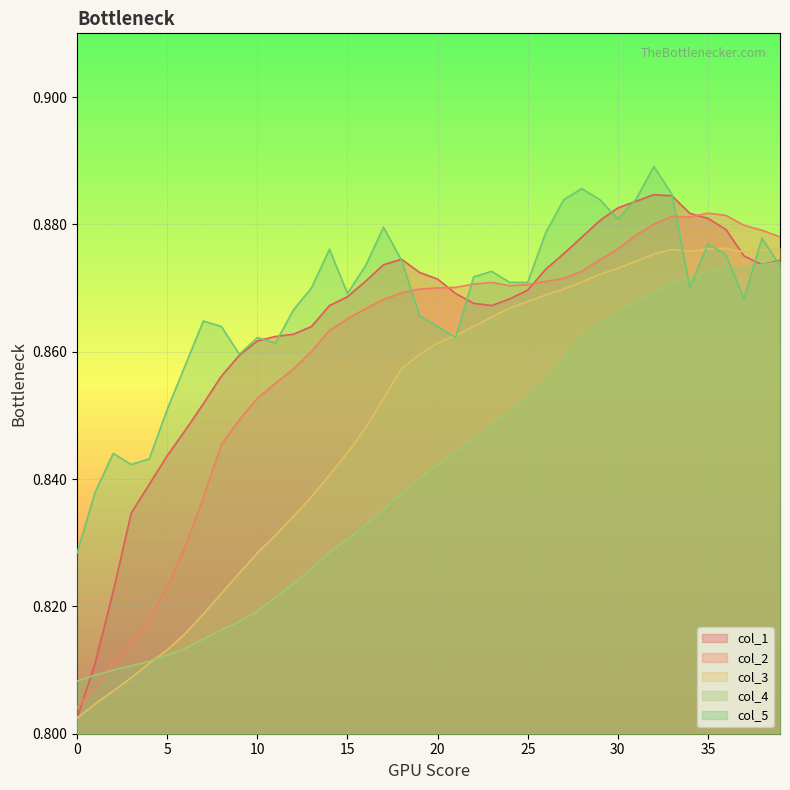

True or false: col_5 and col_2 intersect in this chart.

True